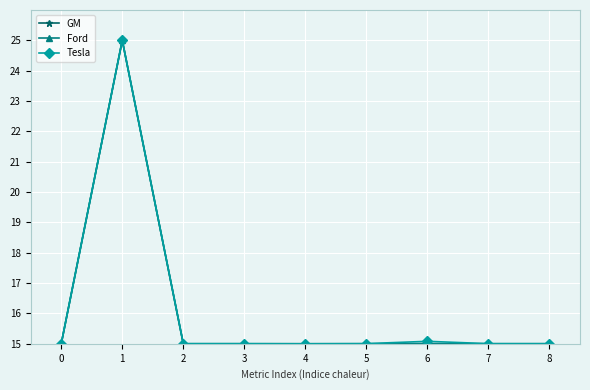

What is the difference between the Tesla values at 1 and 2?

10.0